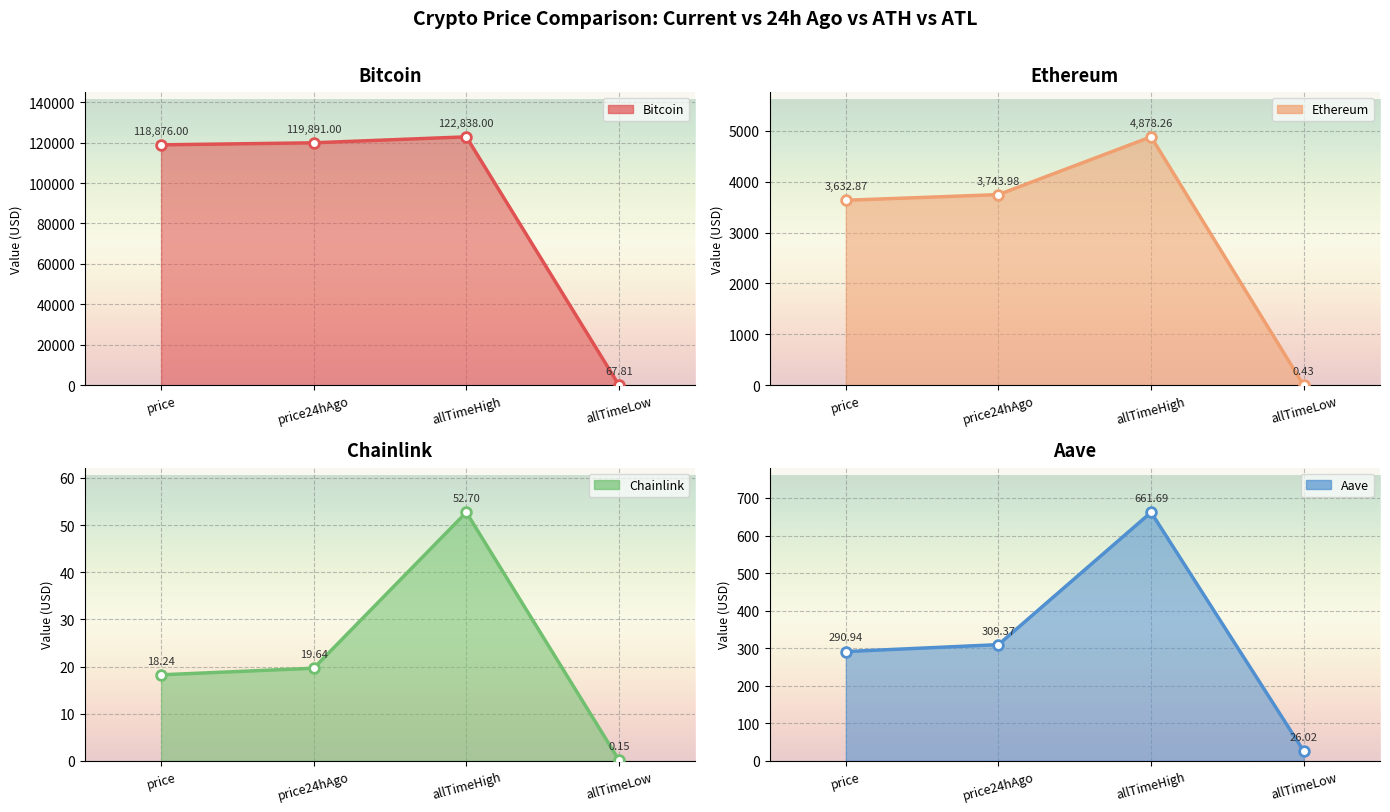

At which category does Bitcoin value reach its first local peak?

allTimeHigh